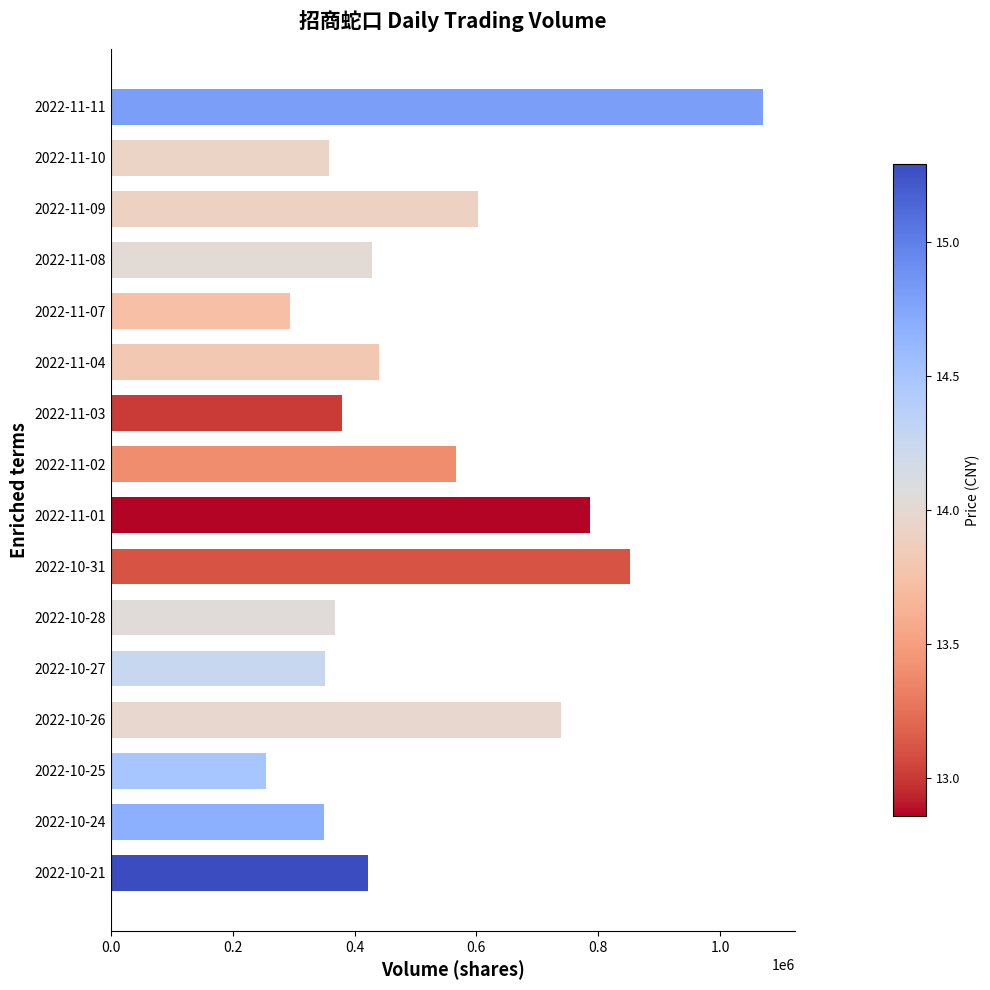

Read the value at 2022-11-04, to the nearest 50.

439450